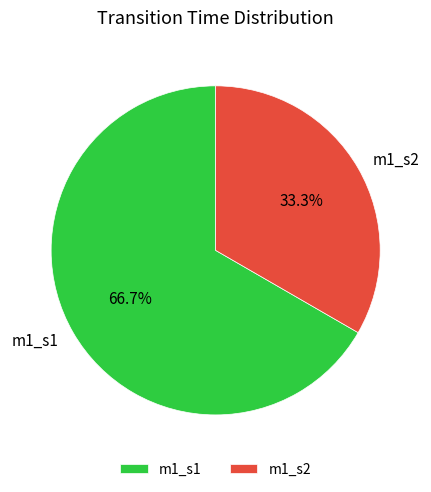

Rank the categories by value from highest to lowest.

m1_s1, m1_s2